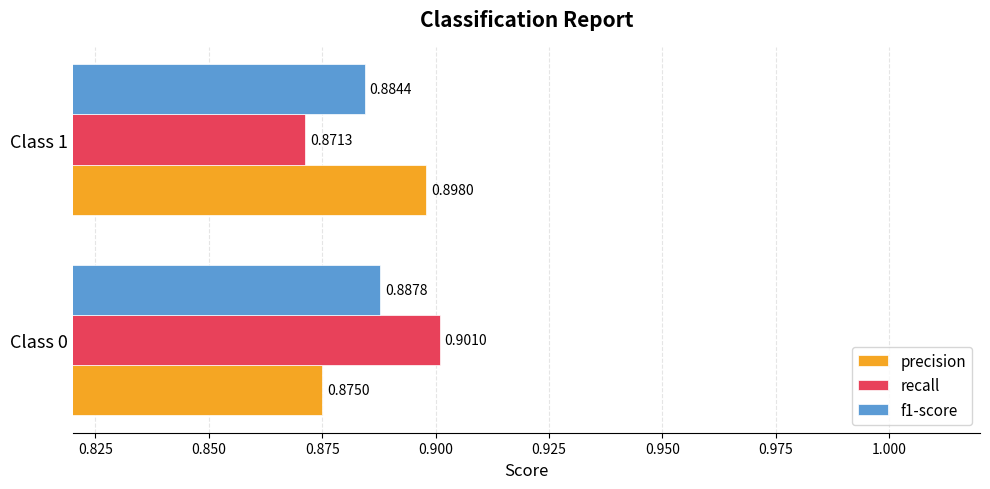

List the series in order of their peak value, lowest first.

f1-score, precision, recall